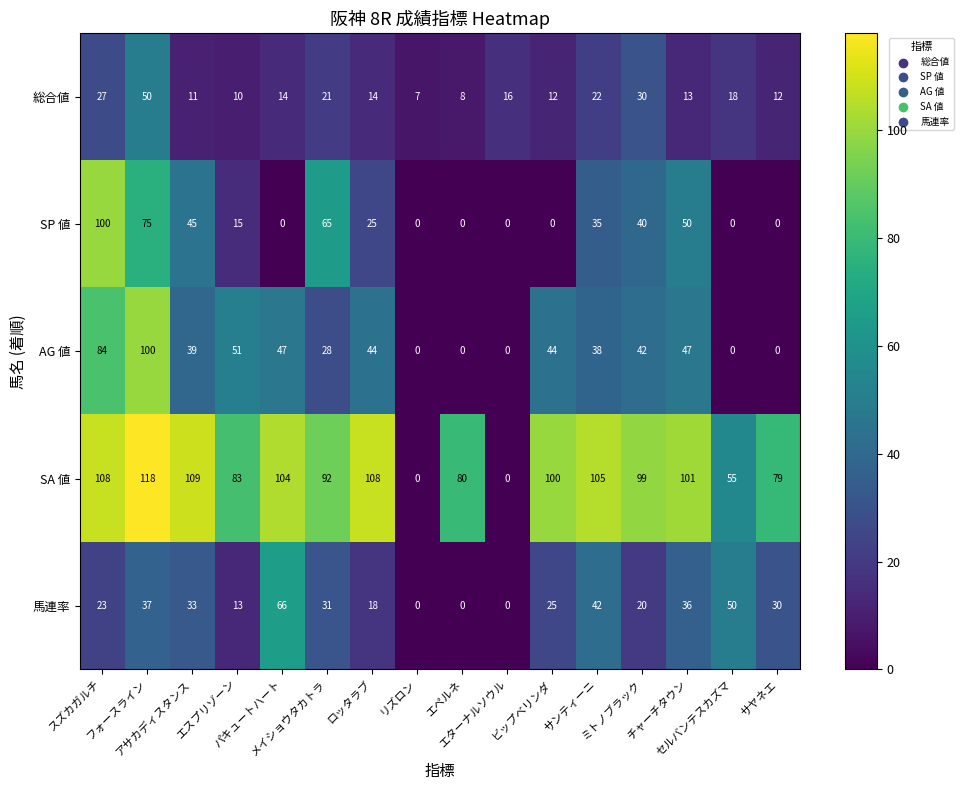

What is the difference between the maximum and minimum values in the AG 値 series?

100